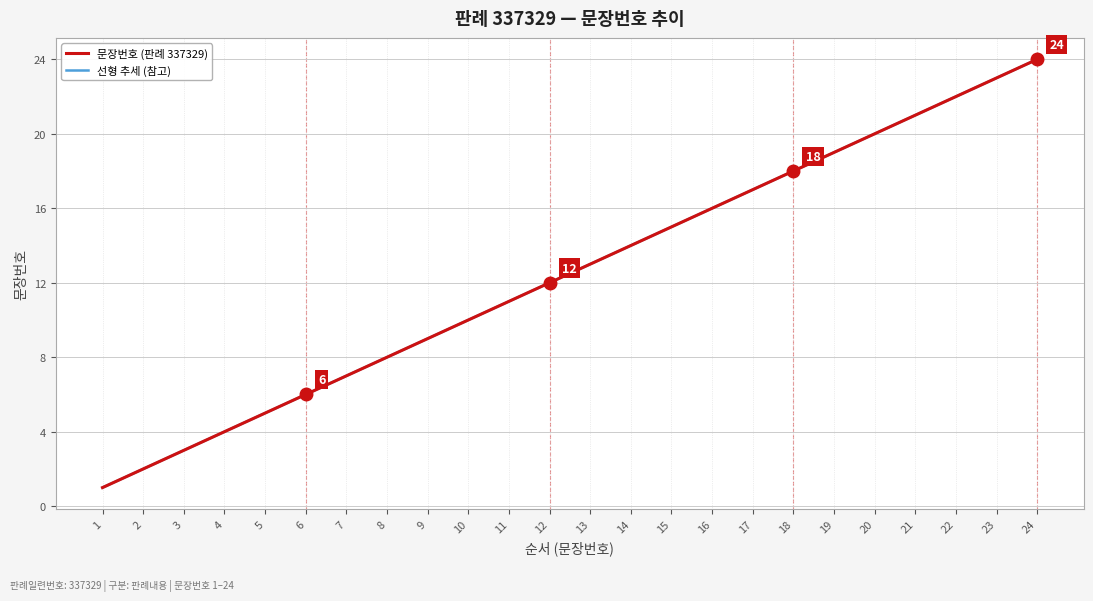

Does the chart have visible grid lines?

Yes